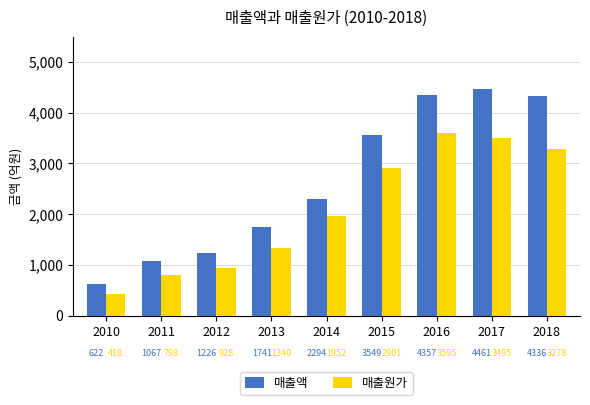

What are all the series names shown in the legend?

매출액, 매출원가